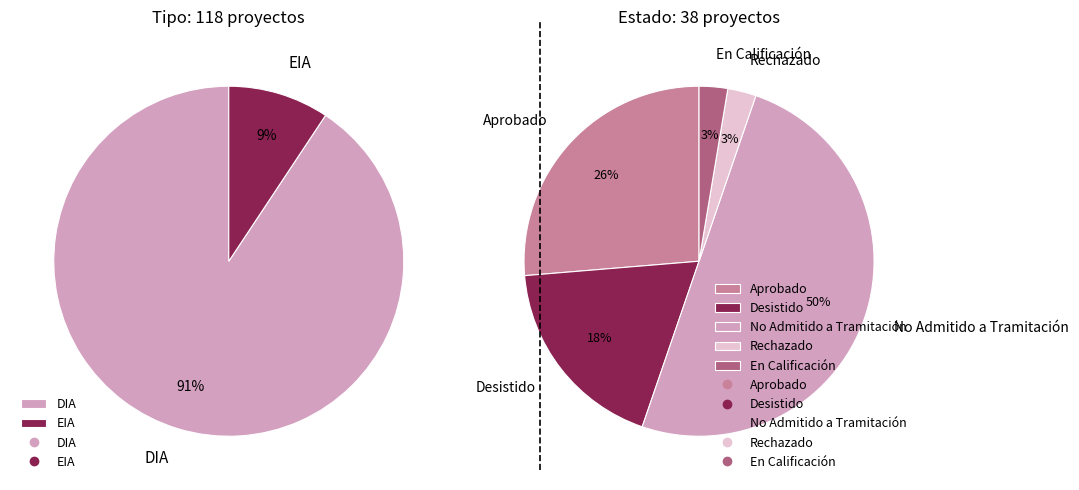

What percentage is NOT represented by EIA?

90.7%